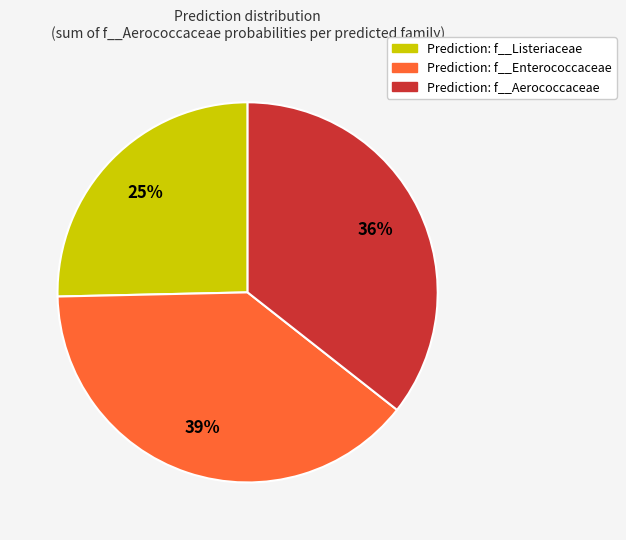

To the nearest percent, what is the average slice percentage?

33%